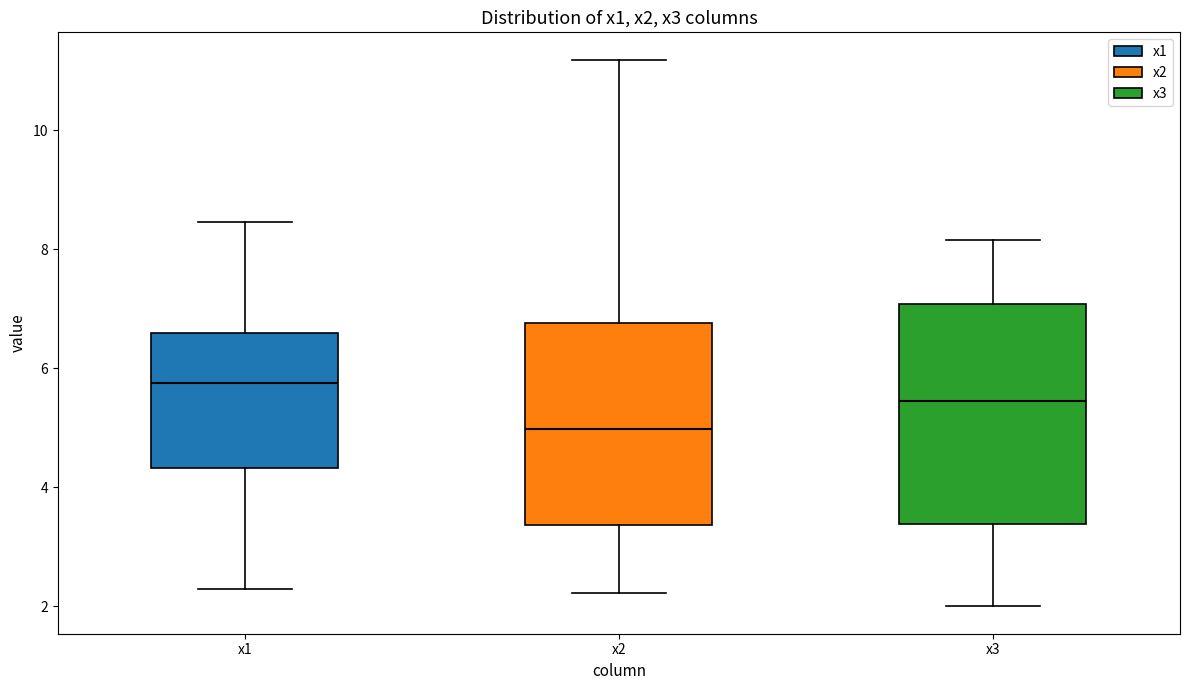

Which box has the highest median line?

x1